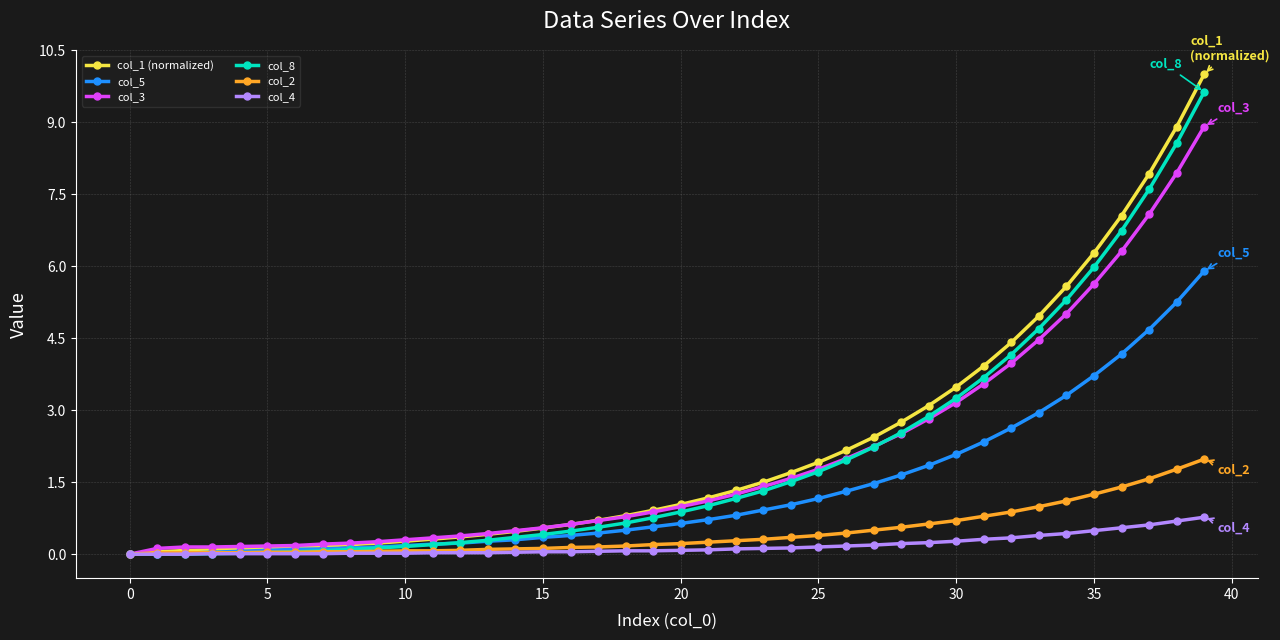

What is the highest value of the col_8 series?

9.6